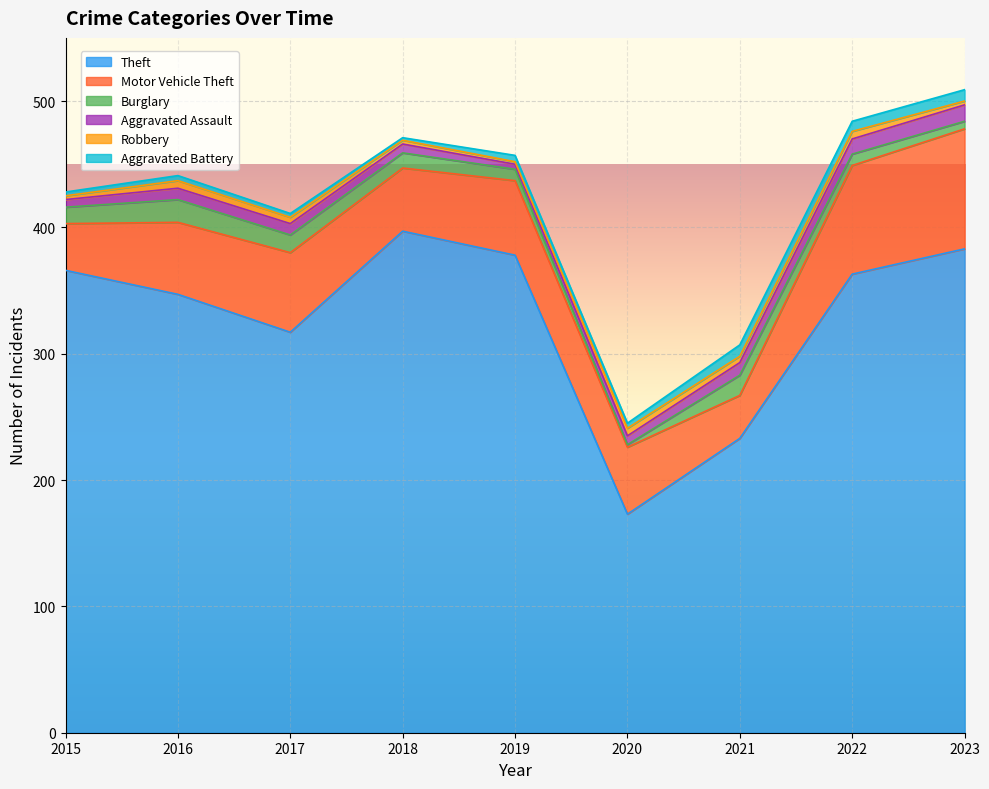

At which category does the chart reach its minimum across all series?

2020